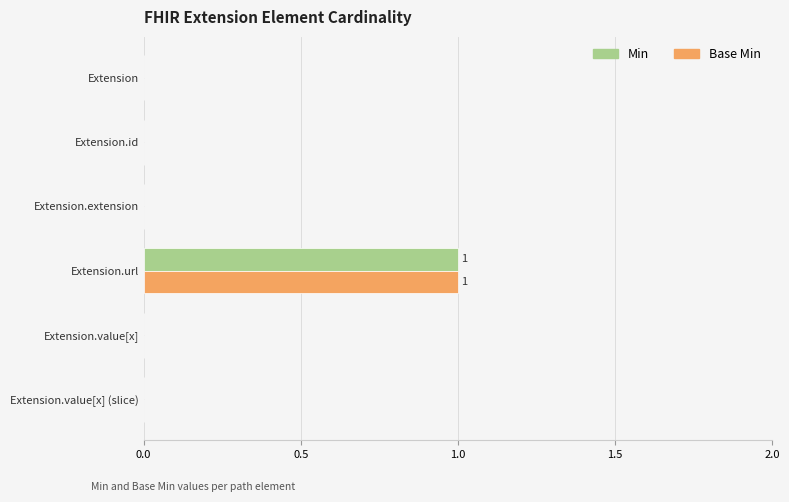

At which category is the sum across all series the highest?

Extension.url